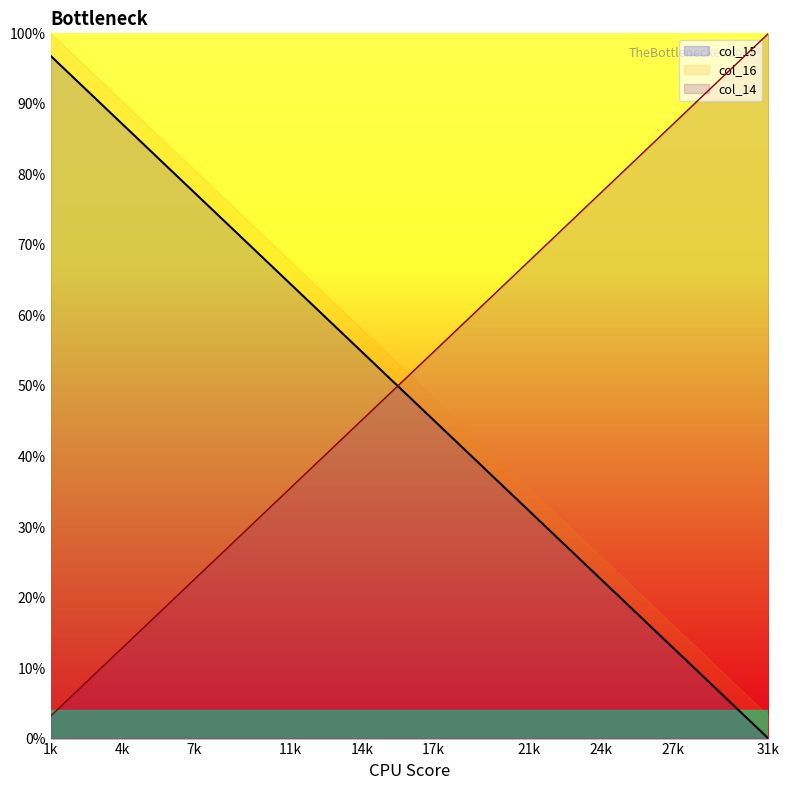

Reading left to right, list all the values displayed in this chart.

col_15: 96.8	93.5	90.3	87.1	83.9	80.6	77.4	74.2	71.0	67.7	64.5	61.3	58.1	54.8	51.6	48.4	45.2	41.9	38.7	35.5	32.3	29.0	25.8	22.6	19.4	16.1	12.9	9.7	6.5	3.2	0.0
col_16: 3.2	6.5	9.7	12.9	16.1	19.4	22.6	25.8	29.0	32.3	35.5	38.7	41.9	45.2	48.4	51.6	54.8	58.1	61.3	64.5	67.7	71.0	74.2	77.4	80.6	83.9	87.1	90.3	93.5	96.8	100.0